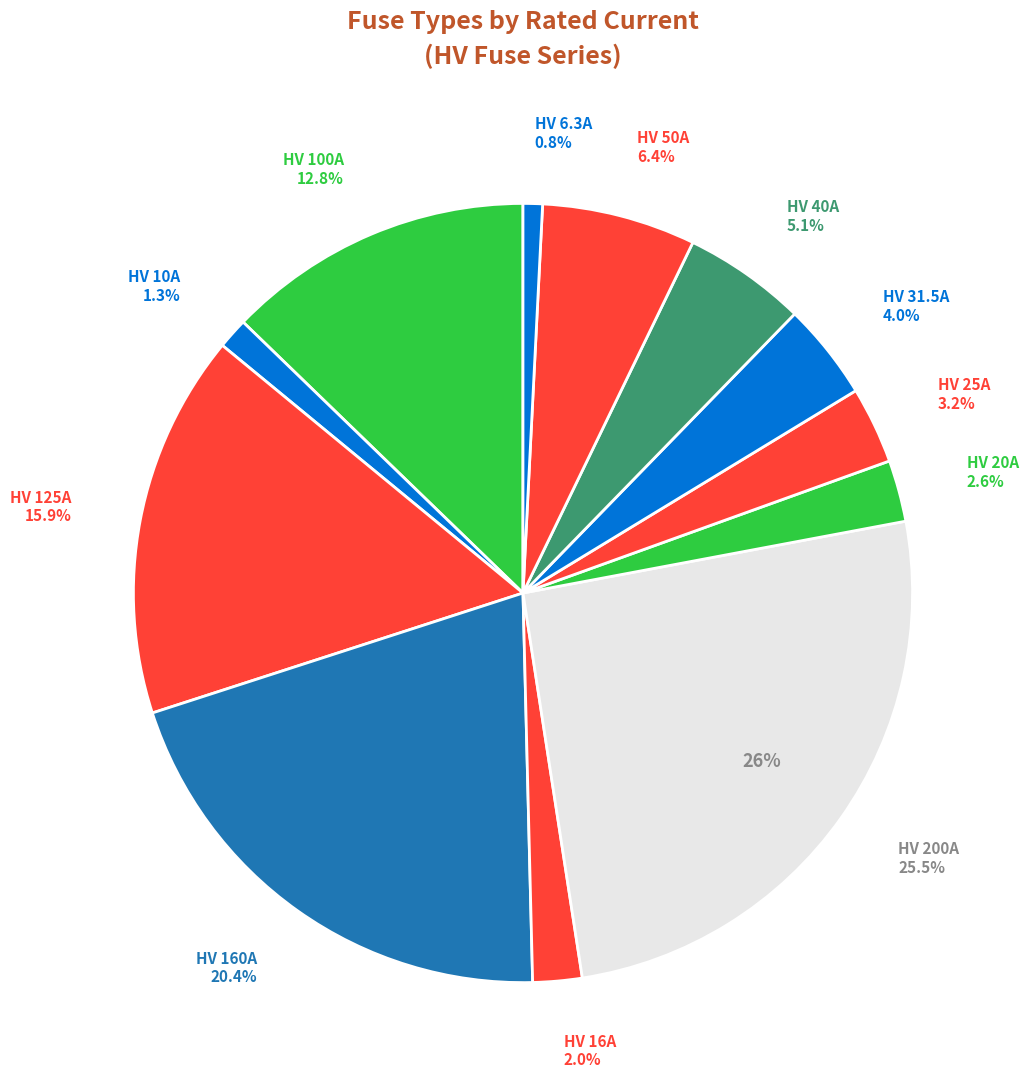

The HV 125A slice represents 16% of the pie. True or false?

True